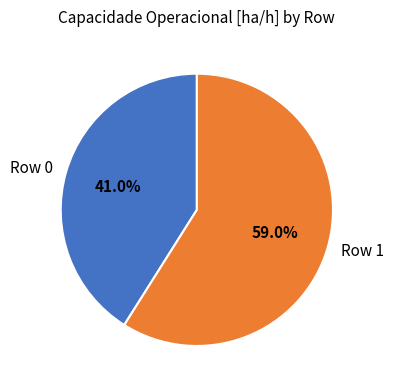

To the nearest percent, what is the combined percentage of Row 0 and Row 1?

100%